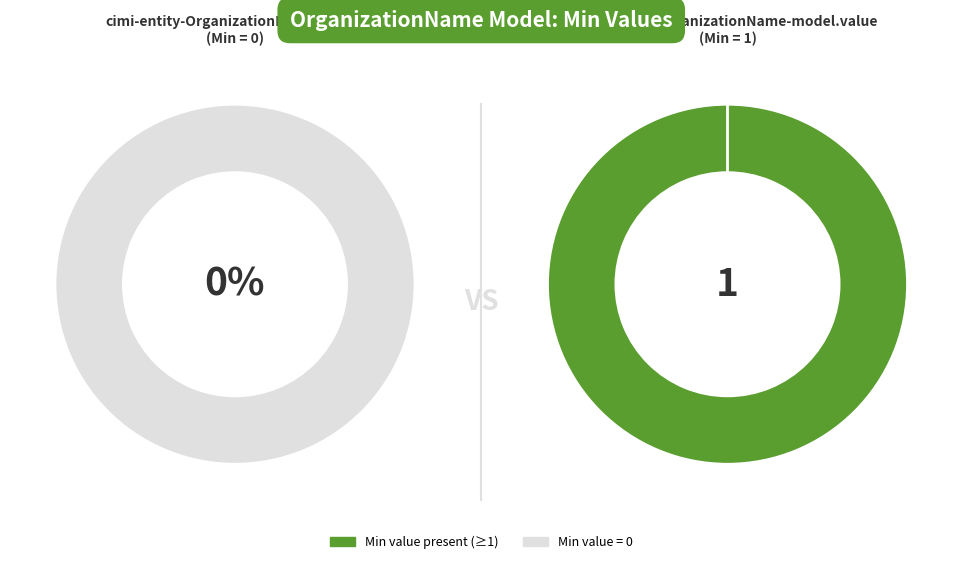

To the nearest percent, what percentage of the pie is cimi-entity-OrganizationName-model.value?

100%